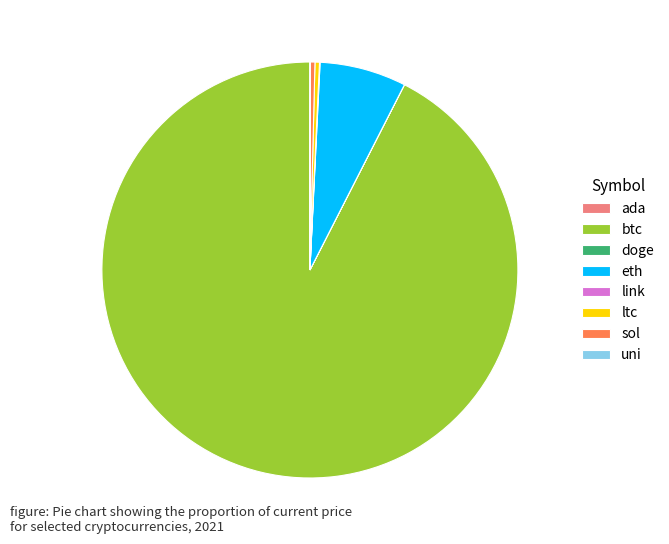

Which slice represents more than half of the pie?

btc